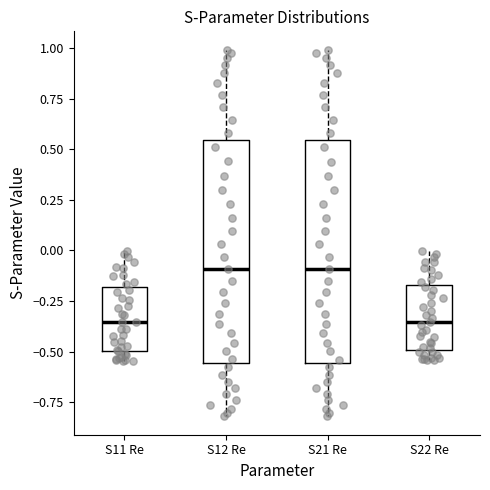

Where does the median line of the box for S12 Re sit on the y-axis? The values are not printed on the chart, so give them approximately, as read against the axis.

-0.10